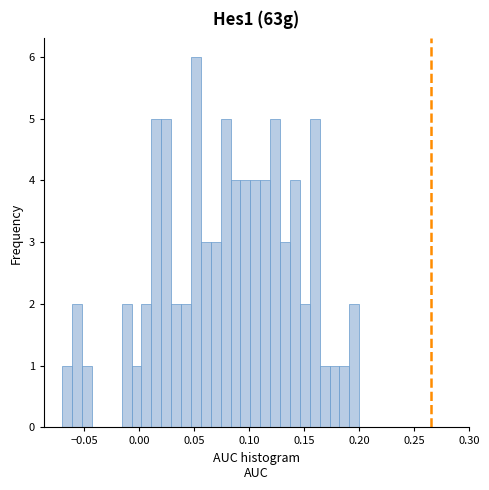

Read against the x-axis, roughly where is the centre of the tallest bar?

0.050